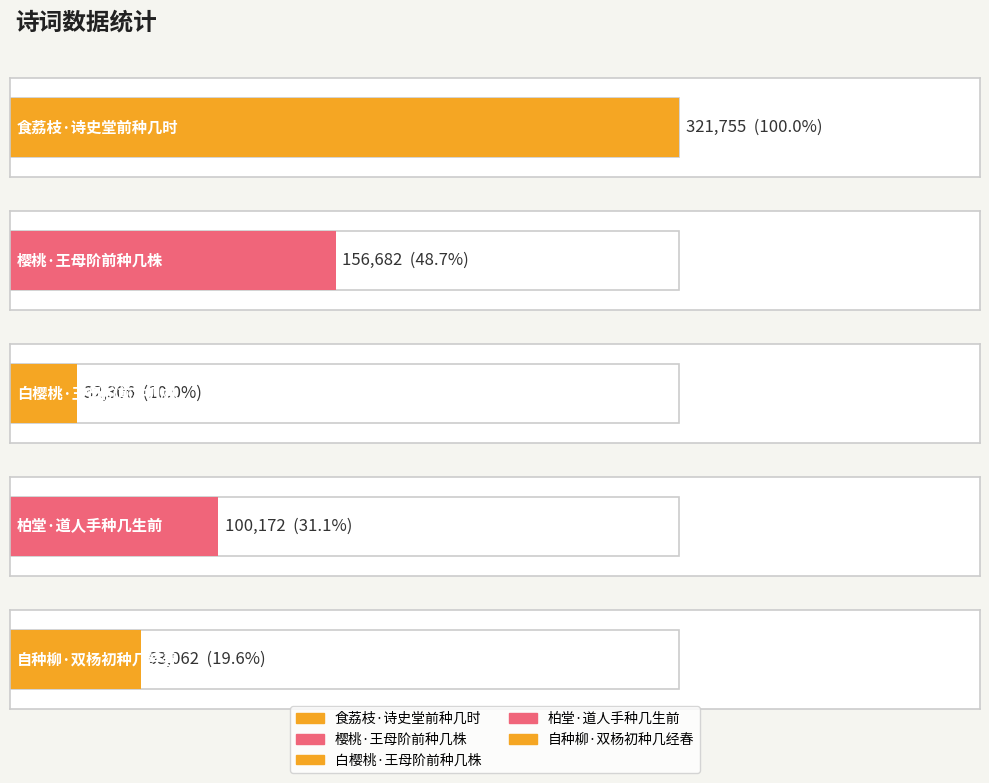

The value at 自种柳·双杨初种几经春 is 26733. True or false?

False